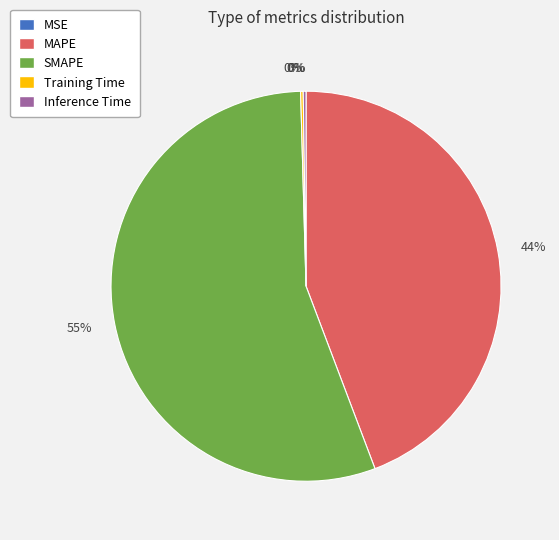

What is the largest slice in the pie chart?

SMAPE